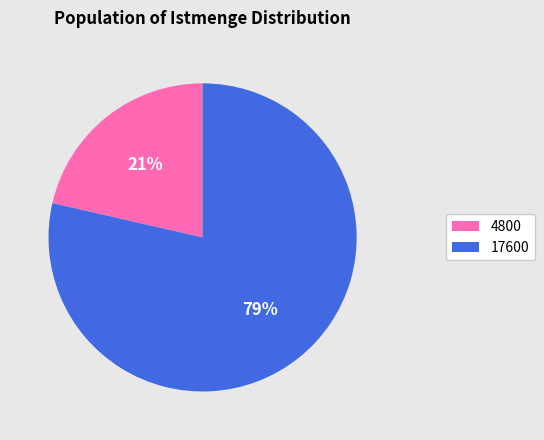

Rank the categories by value from highest to lowest.

17600, 4800